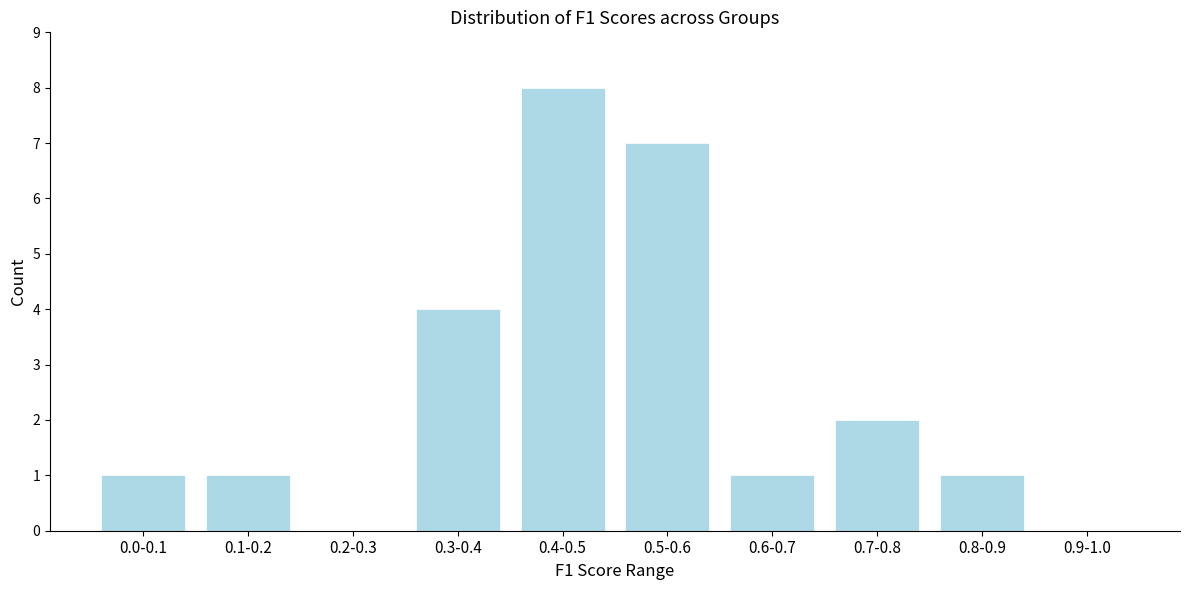

Reading right to left, transcribe all the data shown in this chart.

0.9-1.0=0	0.8-0.9=1	0.7-0.8=2	0.6-0.7=1	0.5-0.6=7	0.4-0.5=8	0.3-0.4=4	0.2-0.3=0	0.1-0.2=1	0.0-0.1=1